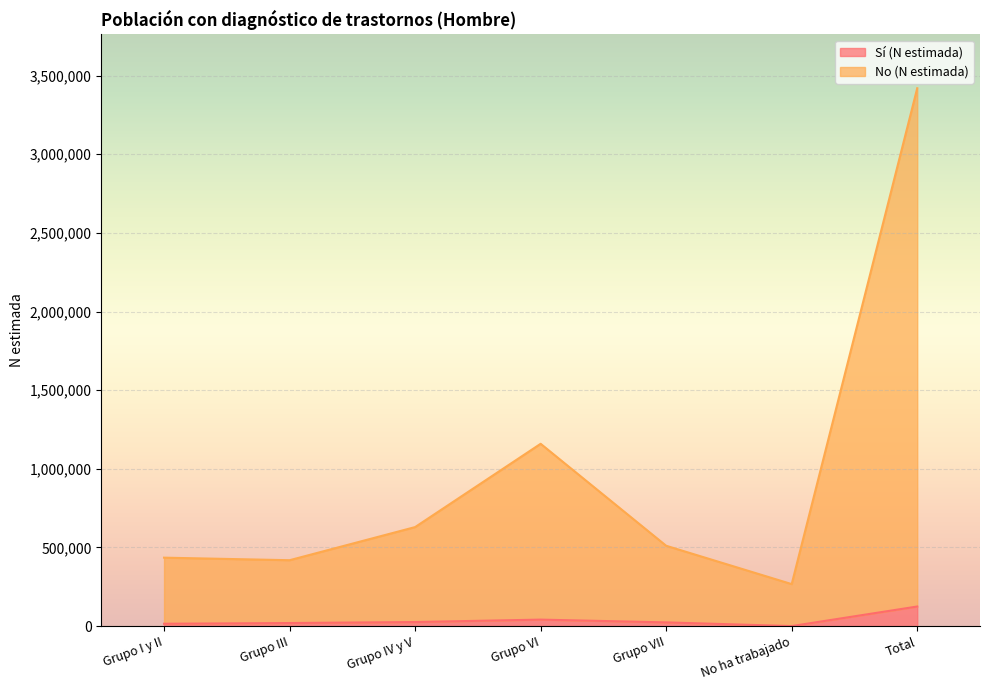

True or false: No (N estimada) and Sí (N estimada) cross at least once.

False